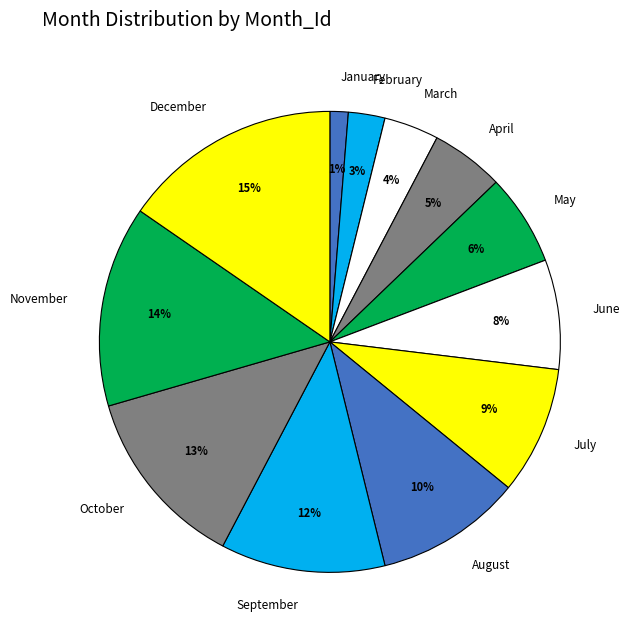

How many segments does this pie chart have?

12